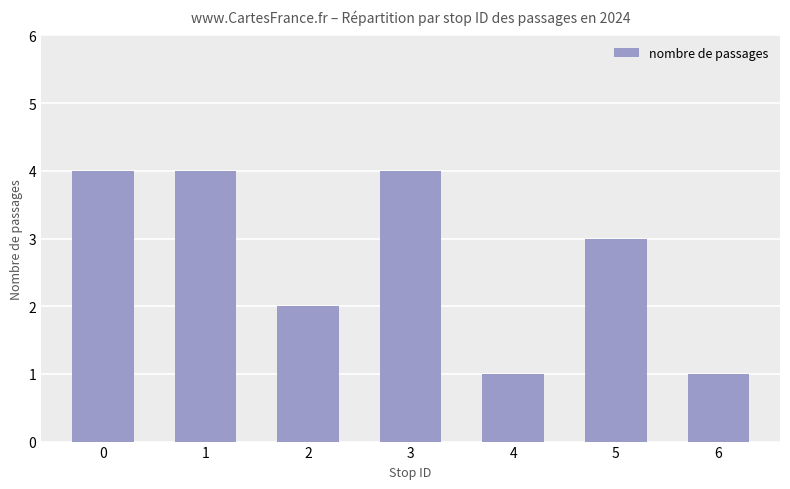

What is the difference between the values at 2 and 4?

1